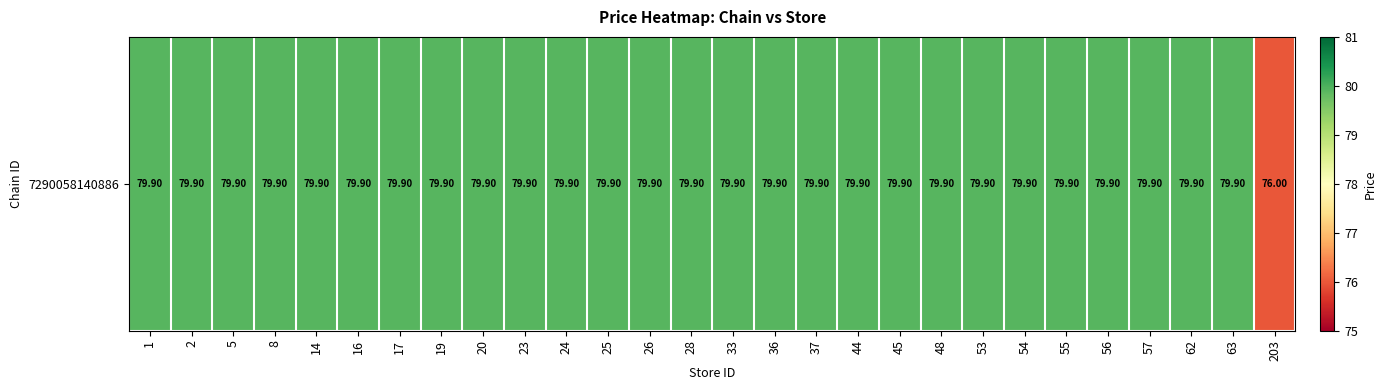

What is the smallest value displayed?

76.0